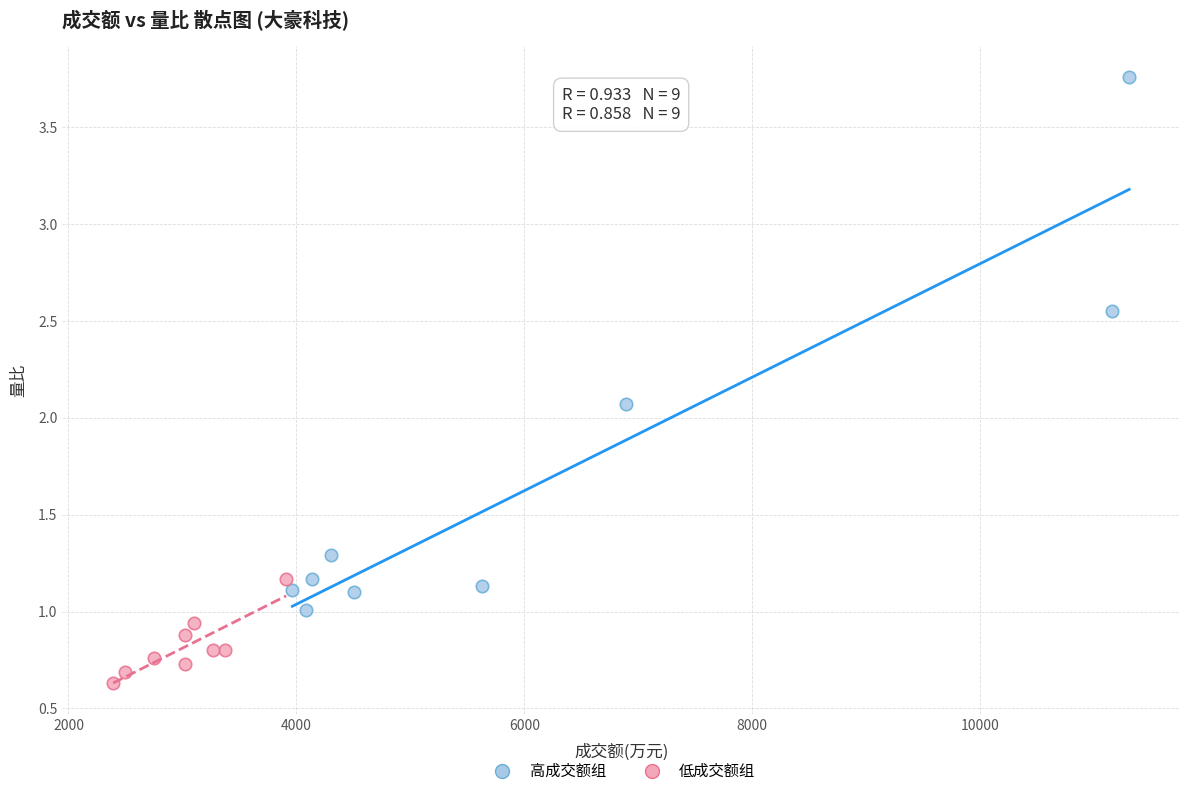

Which series reaches the maximum Y coordinate?

高成交额组